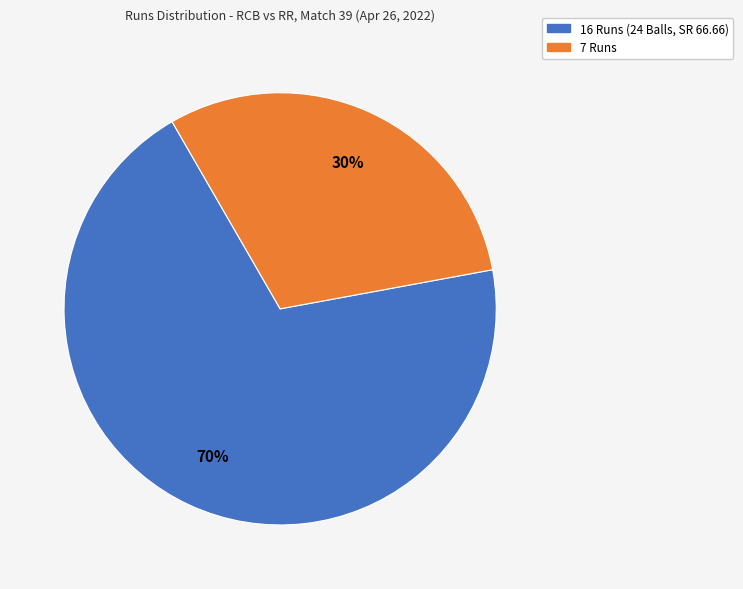

Is there a majority slice in this chart?

Yes